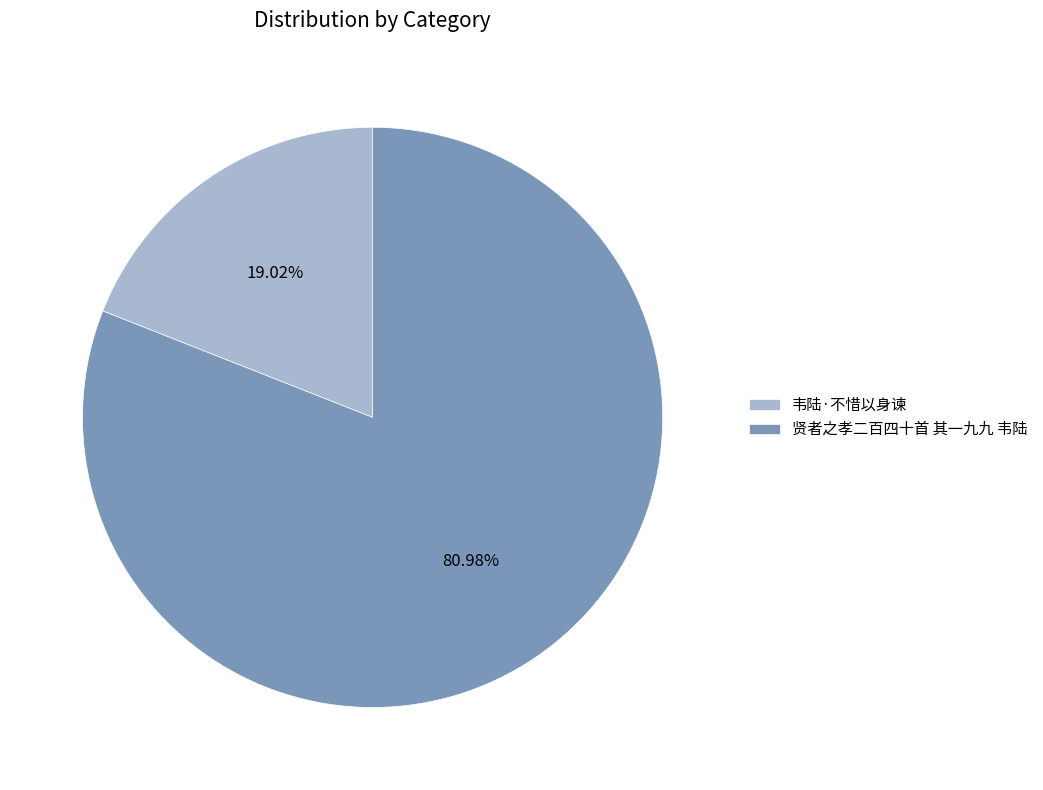

Rank the categories by value from highest to lowest.

贤者之孝二百四十首 其一九九 韦陆, 韦陆·不惜以身谏